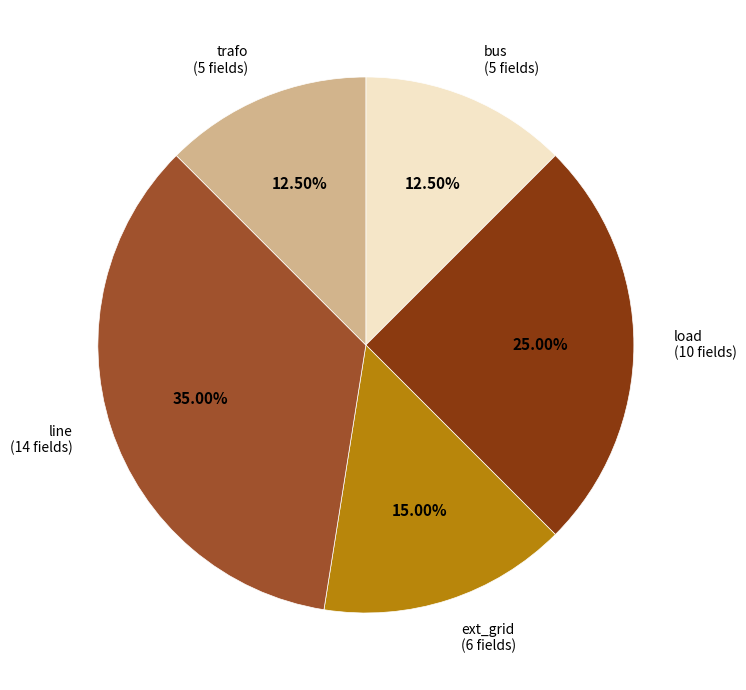

What is the total percentage of trafo and load?

37.5%